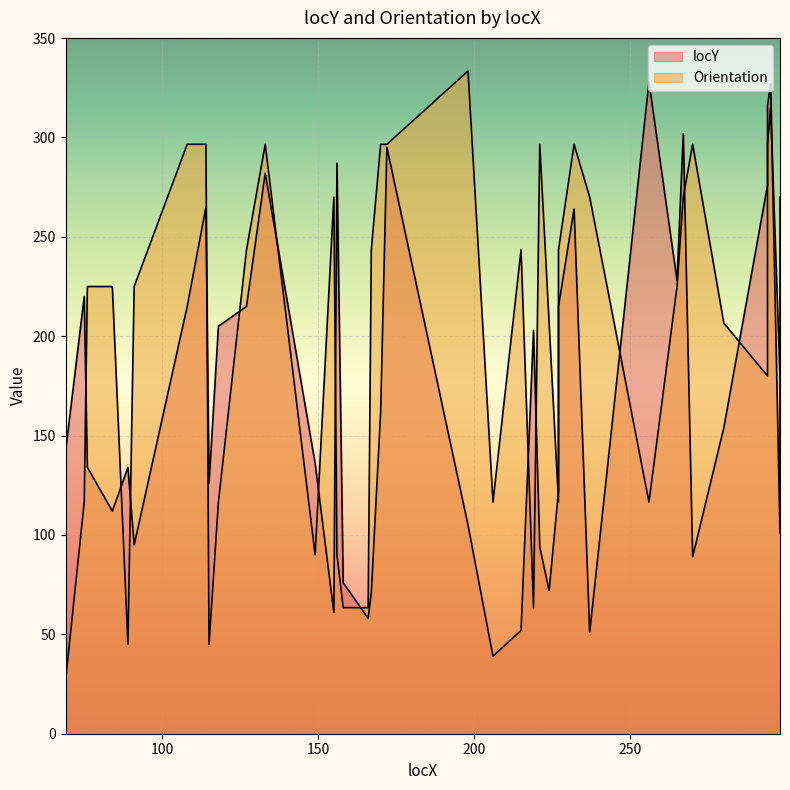

What is the difference between the second highest and minimum values?

288